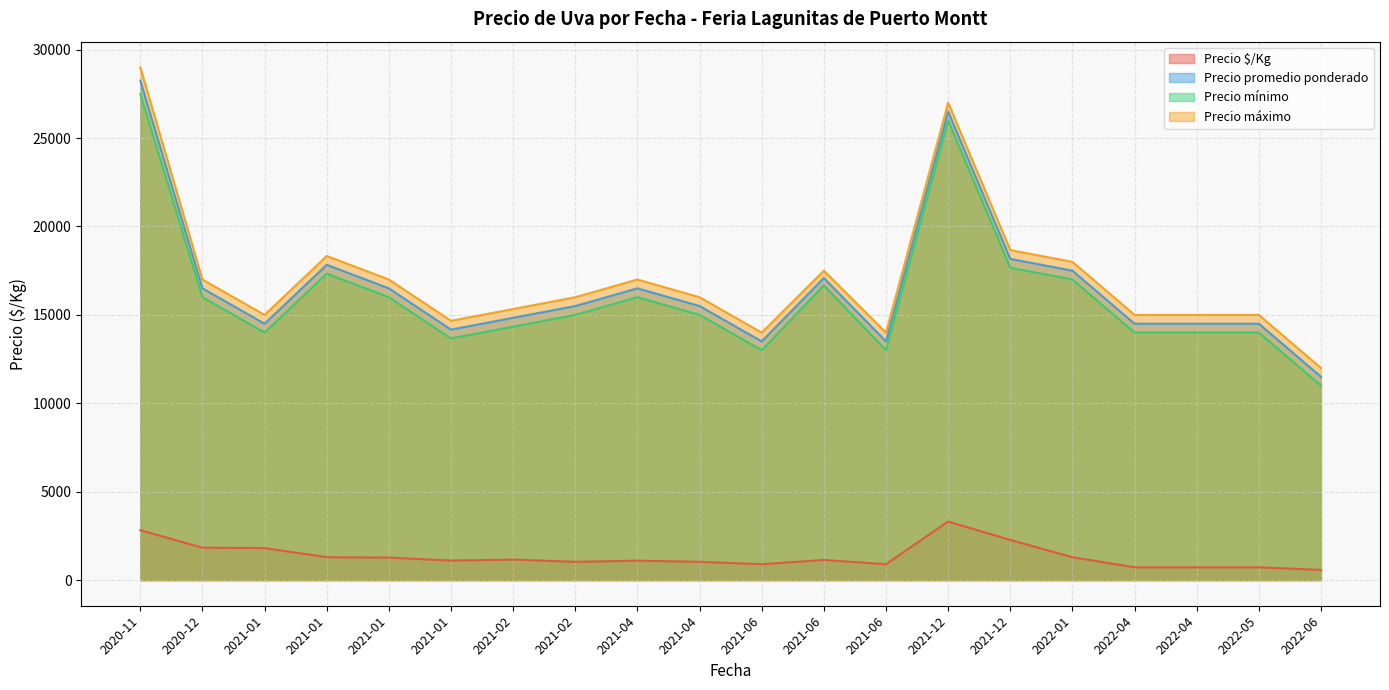

The value of Precio $/Kg at 2021-01-29 is 1450. True or false?

True